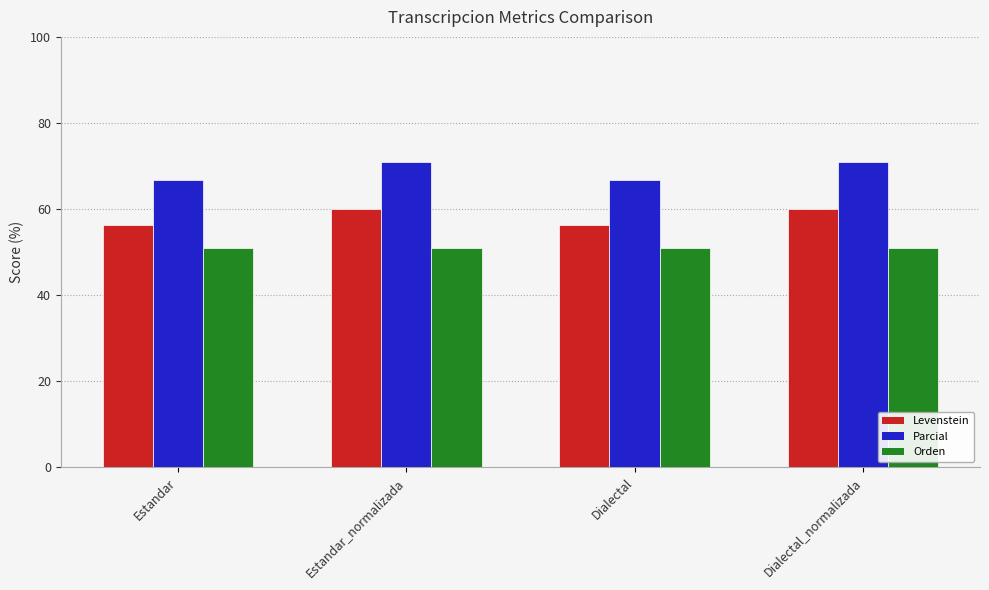

Does the chart contain any negative values?

No